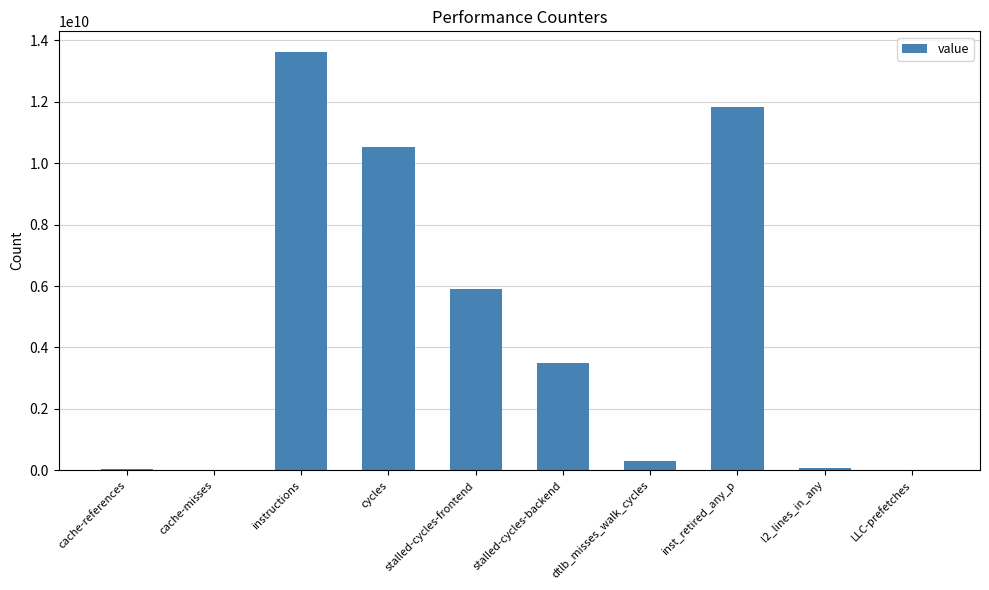

What is the approximate value at l2_lines_in_any, to the nearest 100?

68679000